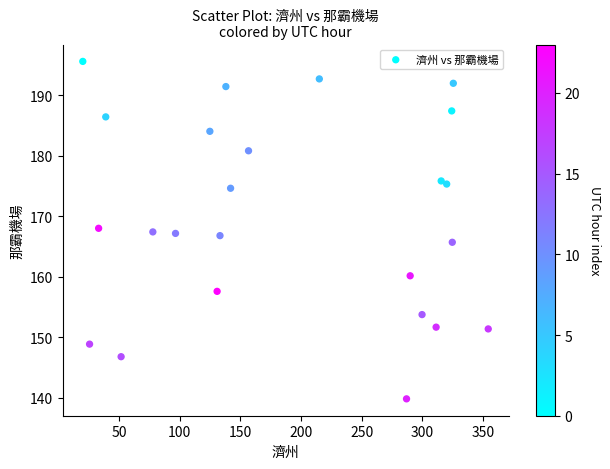

What is the range of Y values (max minus min)?

55.8